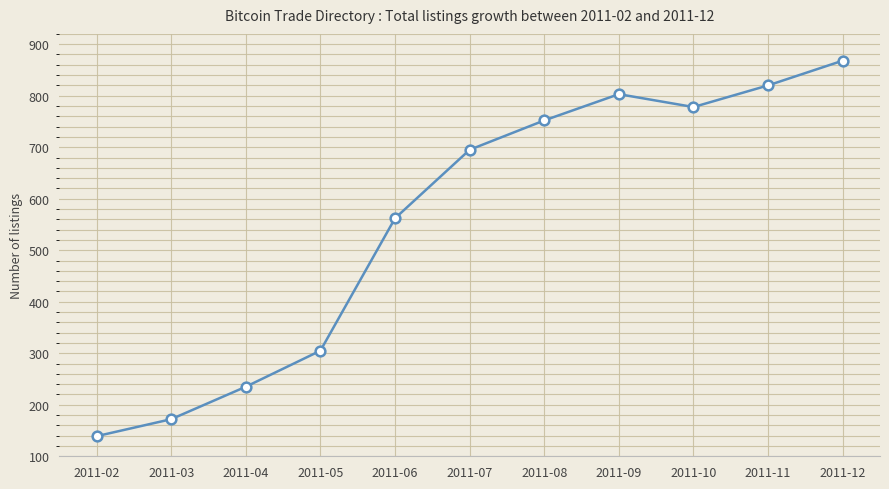

Reading left to right, extract all data points from this chart.

139	172	235	305	562	695	752	803	778	820	868